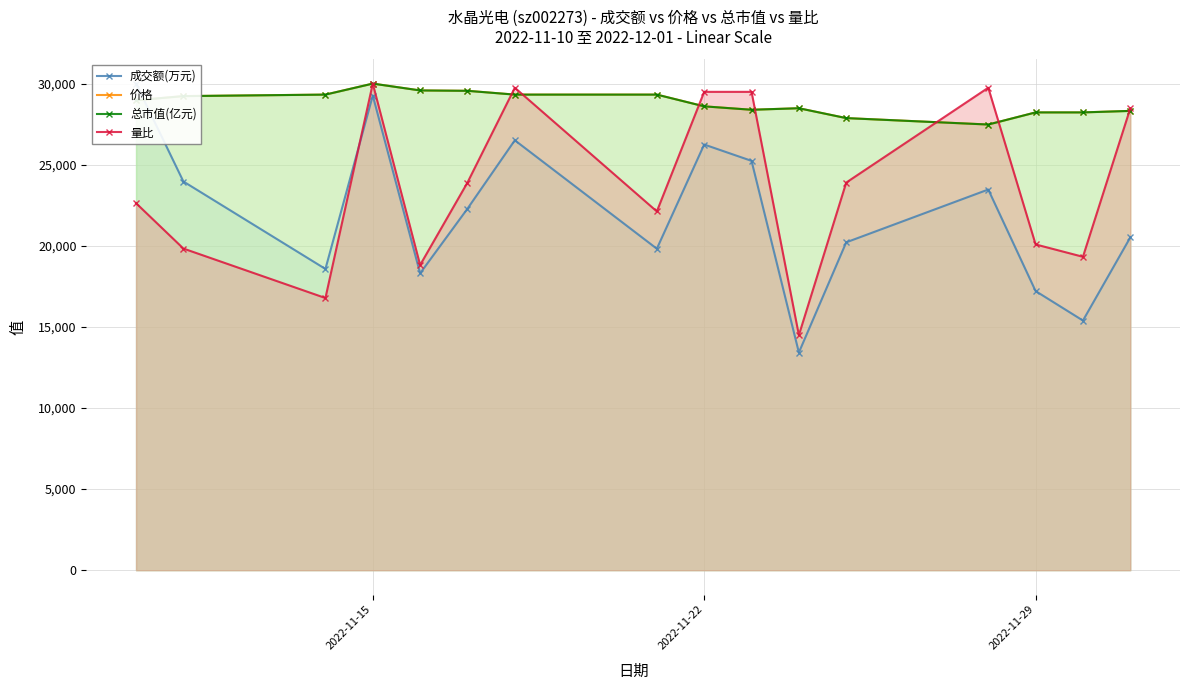

Which series has the largest total across all categories?

价格